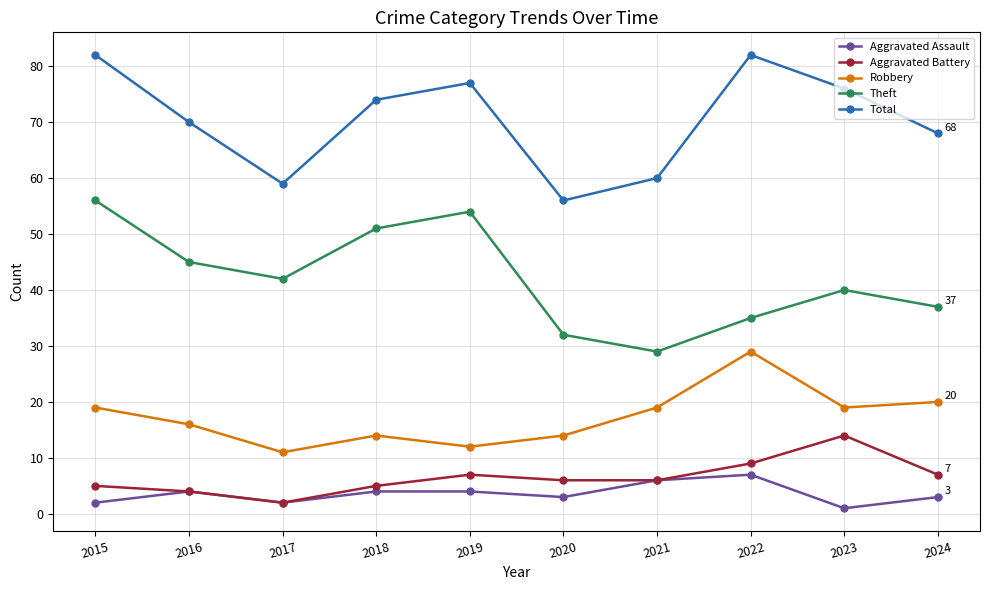

What is the sum of all Aggravated Battery values?

65